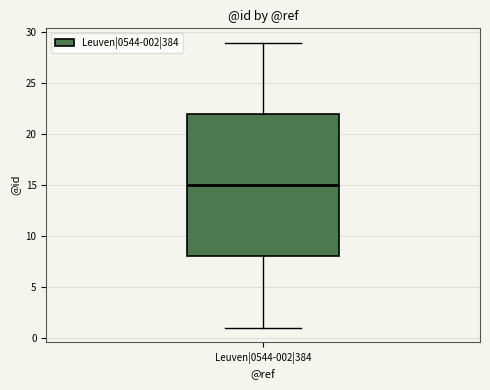

Where does the upper whisker of the box for Leuven|0544-002|384 end on the y-axis? The values are not printed on the chart, so give them approximately, as read against the axis.

29